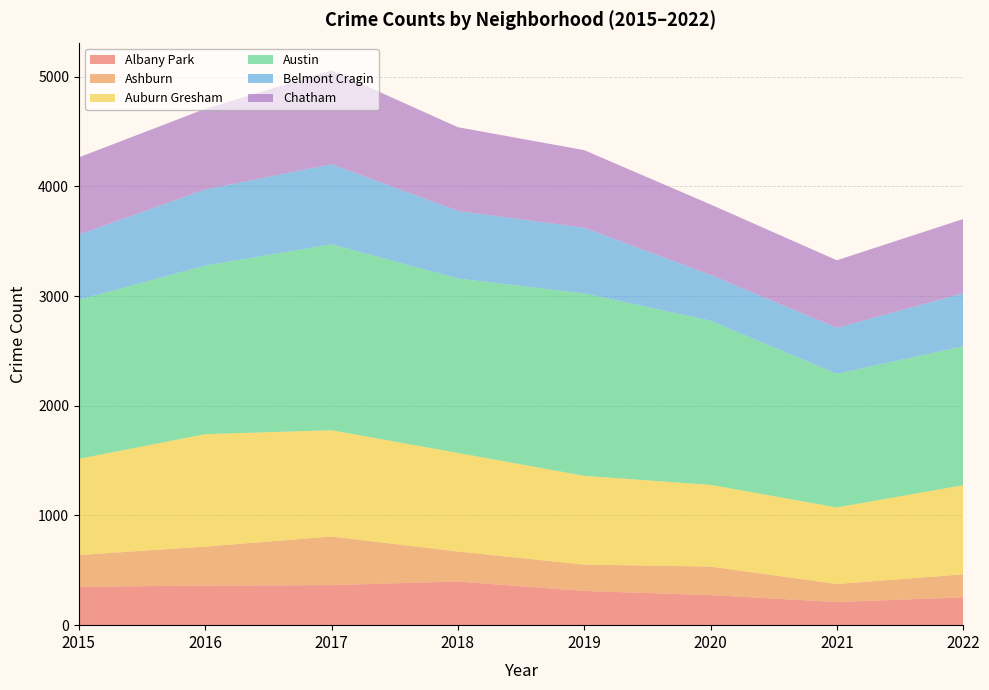

Reading right to left, transcribe all the data shown in this chart.

Albany Park: 254	211	274	312	398	365	361	350
Ashburn: 209	164	260	240	273	443	355	289
Auburn Gresham: 813	698	745	809	899	969	1025	877
Austin: 1266	1218	1496	1663	1590	1695	1536	1450
Belmont Cragin: 484	419	418	598	616	730	694	594
Chatham: 676	616	642	708	763	855	735	704